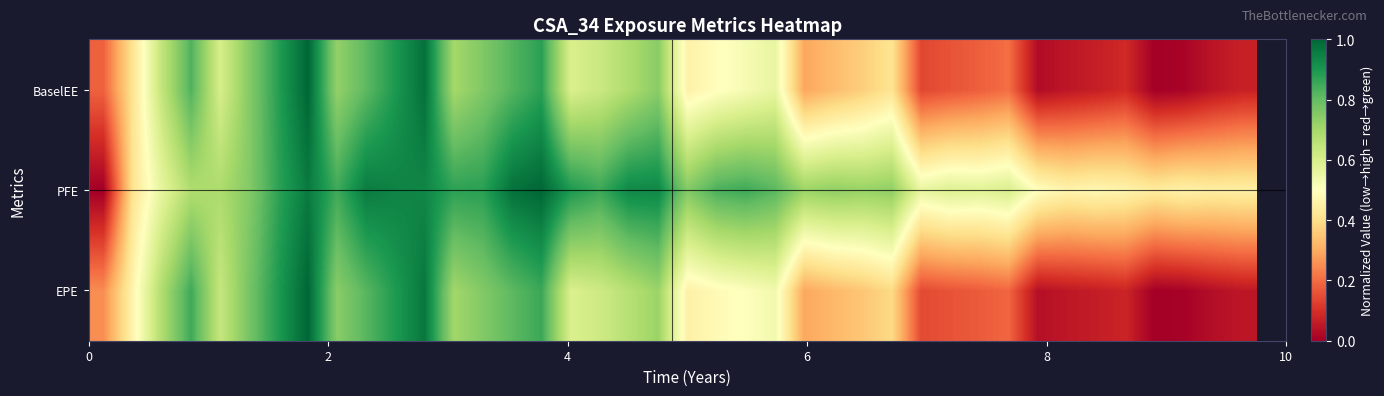

Reading right to left, what are all the values shown in this chart?

EPE: 0.0	0.0	0.0	0.0	0.1	0.1	0.1	0.0	0.2	0.2	0.2	0.1	0.4	0.3	0.3	0.3	0.5	0.5	0.5	0.5	0.7	0.7	0.6	0.6	0.9	0.8	0.8	0.7	1.0	0.9	0.8	0.7	1.0	0.9	0.8	0.6	0.9	0.7	0.5	0.3
PFE: 0.4	0.4	0.5	0.4	0.5	0.5	0.5	0.5	0.6	0.6	0.6	0.6	0.7	0.7	0.7	0.7	0.8	0.9	0.8	0.8	0.9	0.9	0.9	0.9	1.0	1.0	0.9	0.9	0.9	0.9	1.0	0.9	1.0	0.9	0.8	0.7	0.7	0.6	0.4	0.0
BaselEE: 0.1	0.0	0.0	0.0	0.1	0.1	0.0	0.0	0.2	0.2	0.2	0.1	0.4	0.4	0.3	0.3	0.6	0.5	0.5	0.5	0.7	0.7	0.6	0.6	0.9	0.8	0.8	0.7	1.0	0.9	0.8	0.7	1.0	0.9	0.8	0.6	0.8	0.6	0.4	0.2